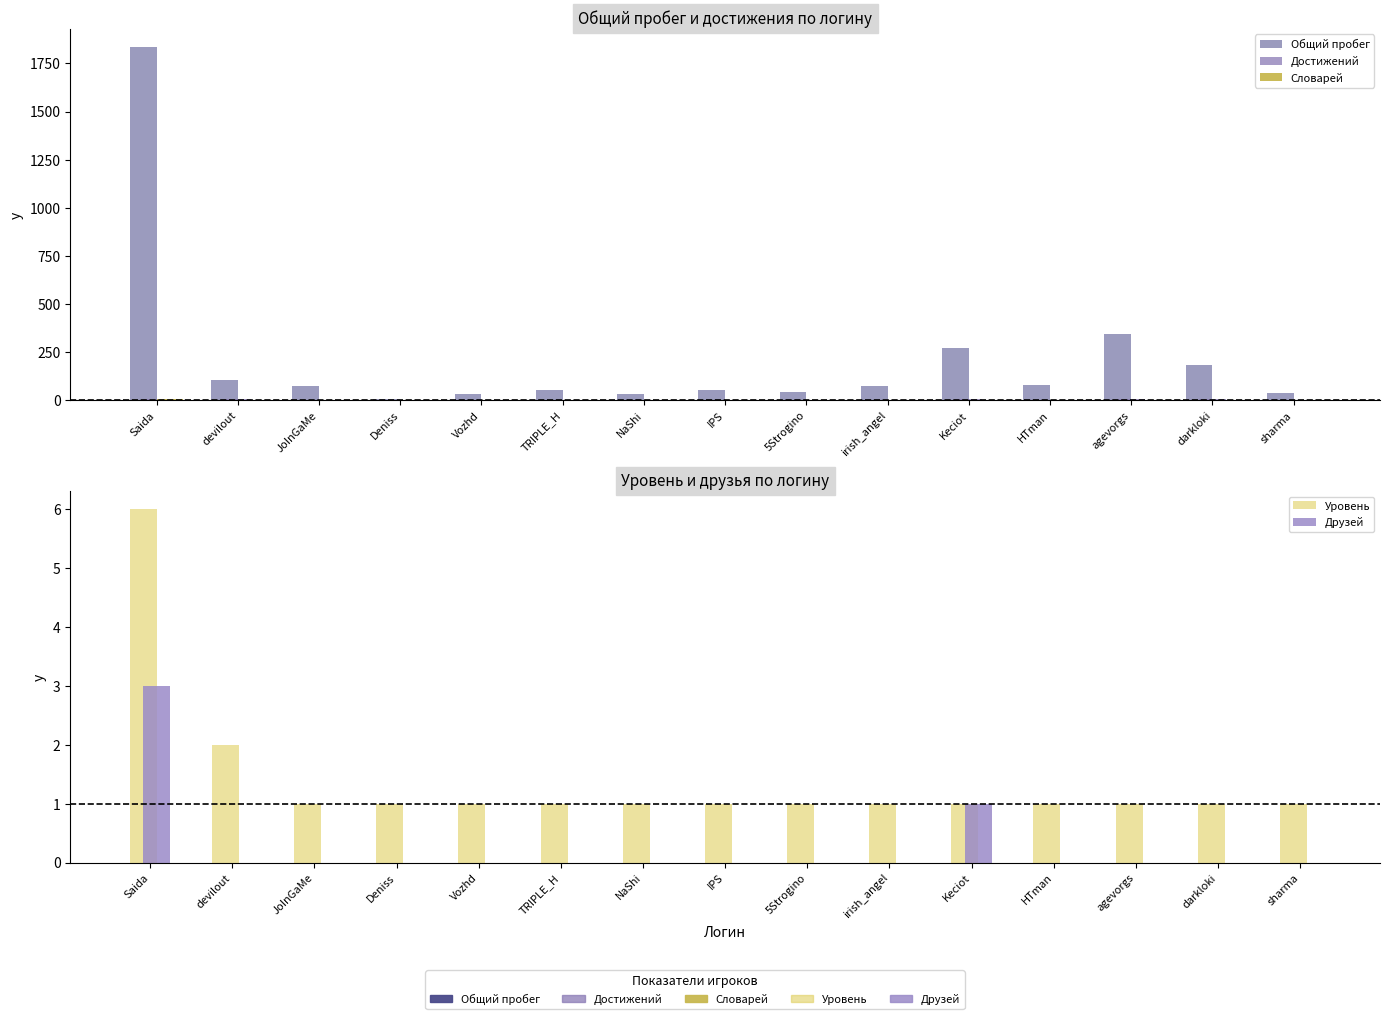

At which category is the sum across all series the highest?

Saida